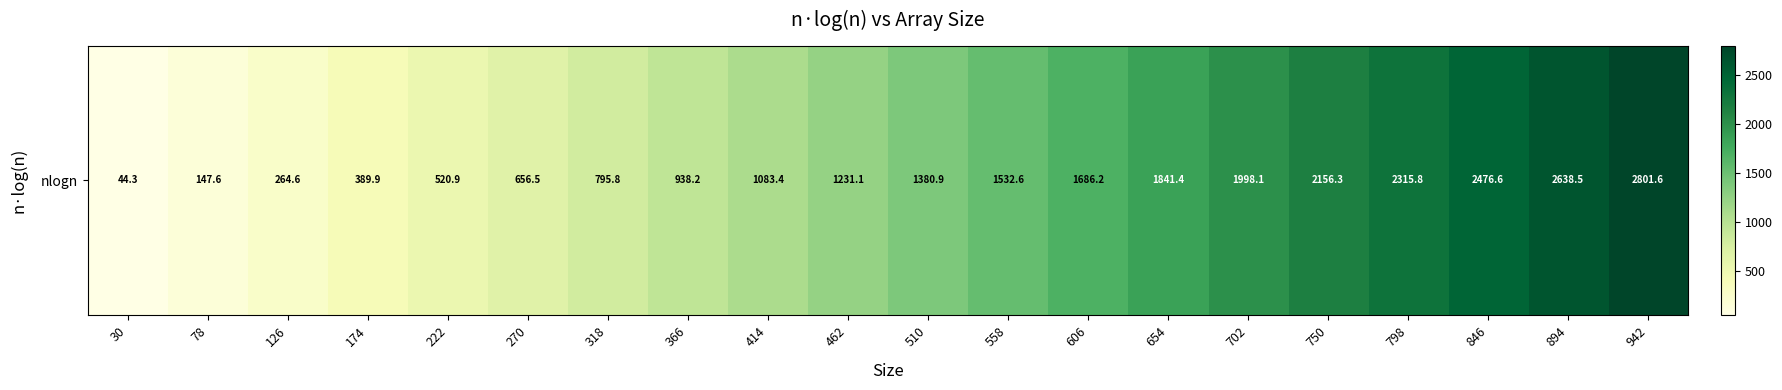

What is the difference between the maximum and minimum values?

2757.2